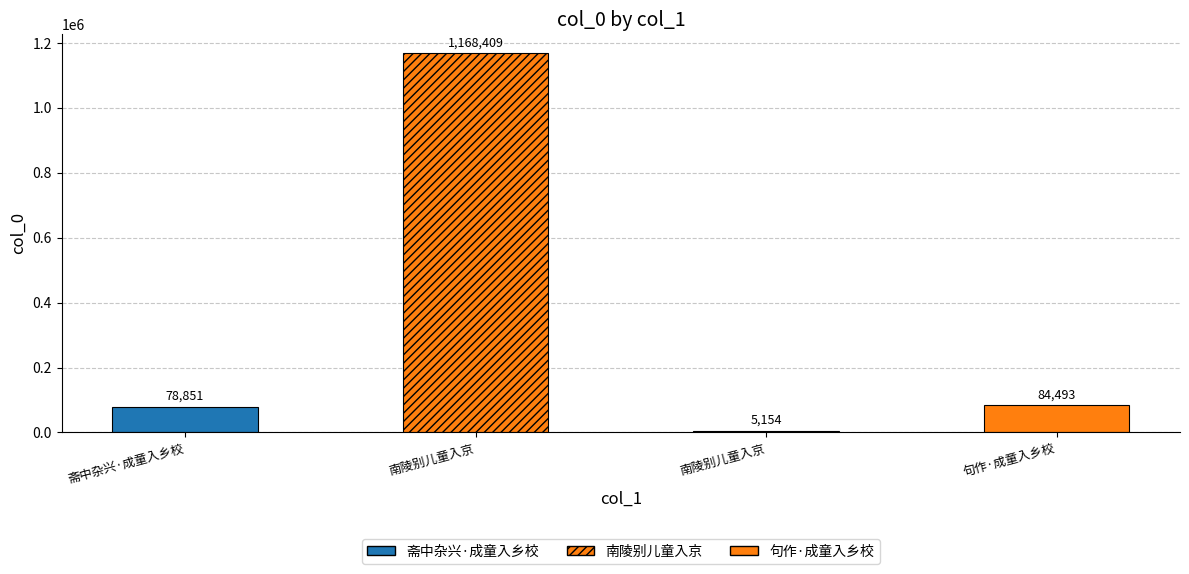

Does the chart contain any negative values?

No